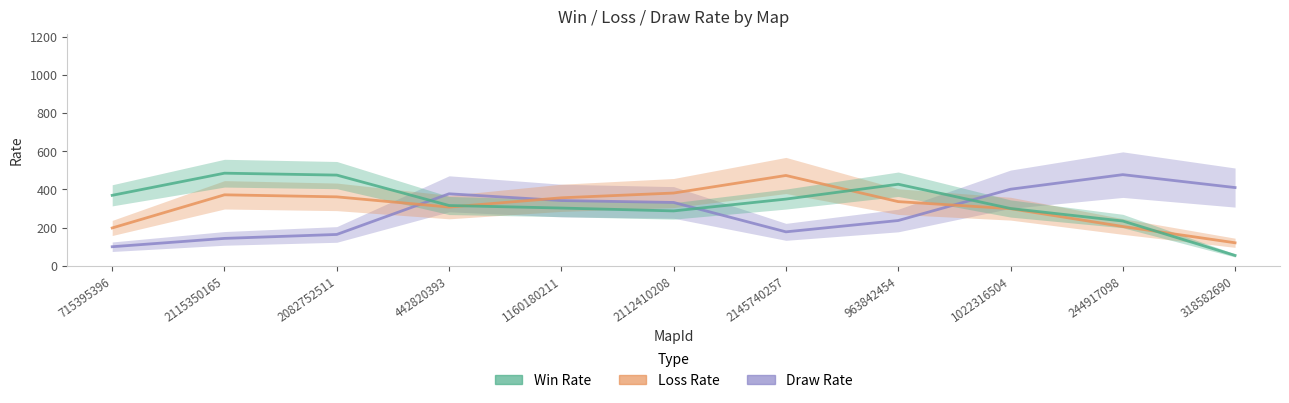

The value of Win Rate at 2112410208 is 287.3. True or false?

True